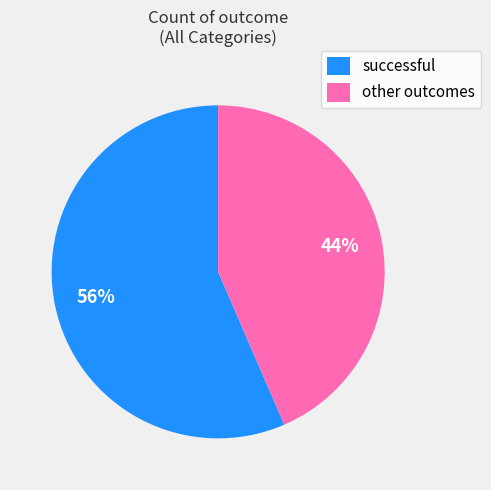

What is the ratio of the value at successful to the value at other outcomes?

1.3